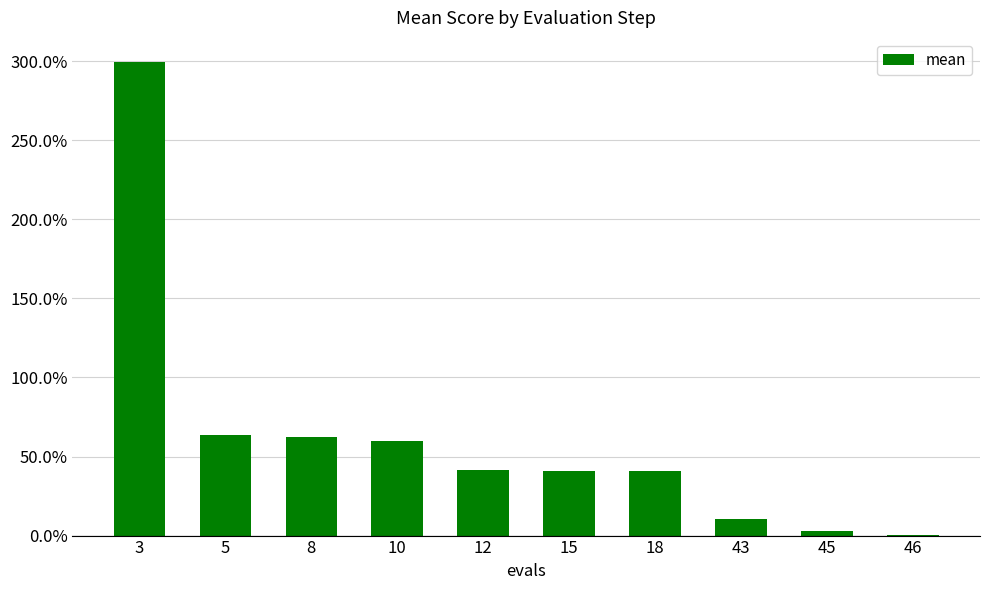

Are the bars horizontal?

No